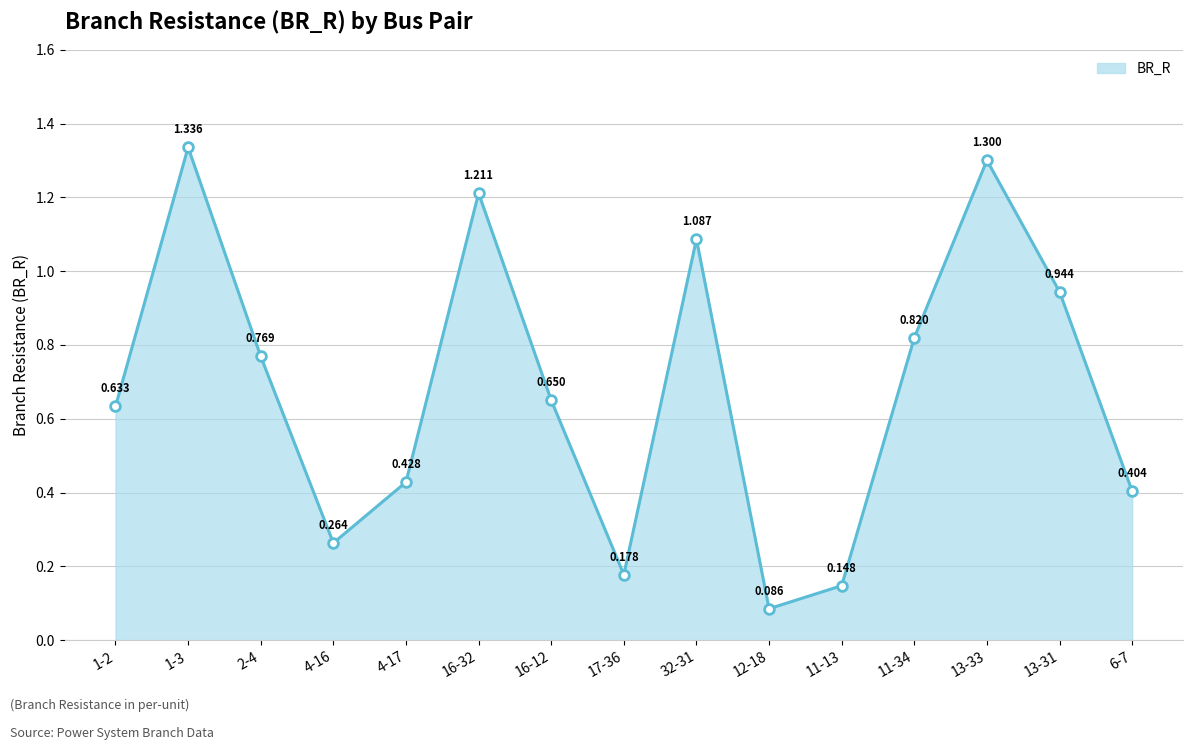

What is the label of the 11th point from the right?

4-17